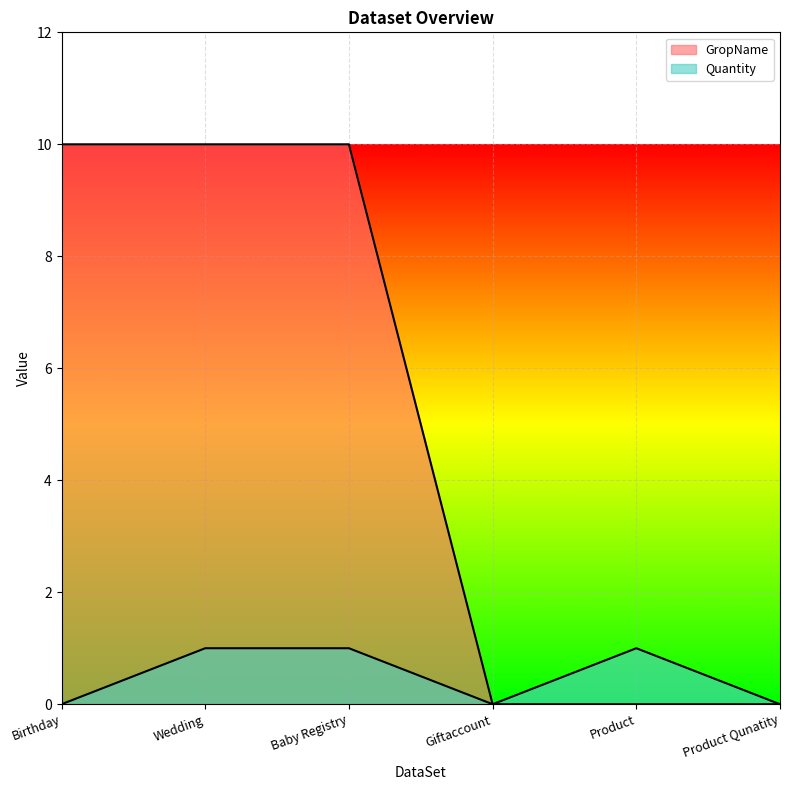

At which label does GropName reach its minimum?

Giftaccount